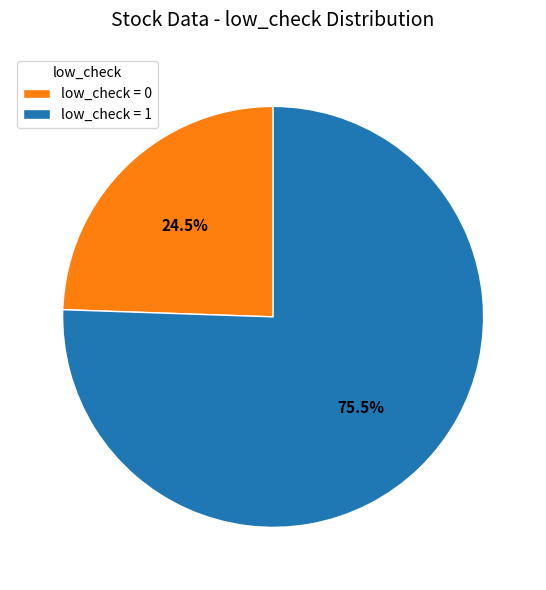

Which has a higher value, low_check = 1 or low_check = 0?

low_check = 1